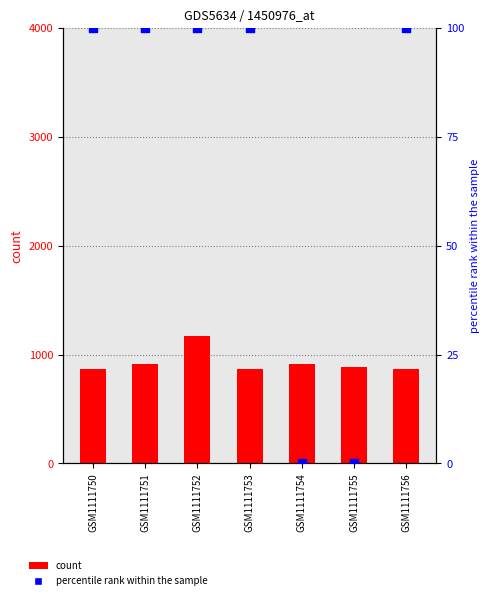

At how many categories does at least one series exceed 414?

7